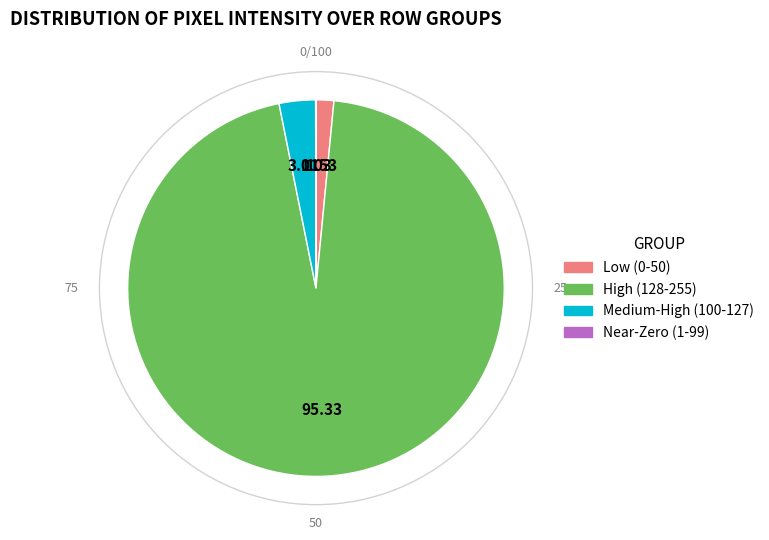

Does any single category account for the majority?

Yes